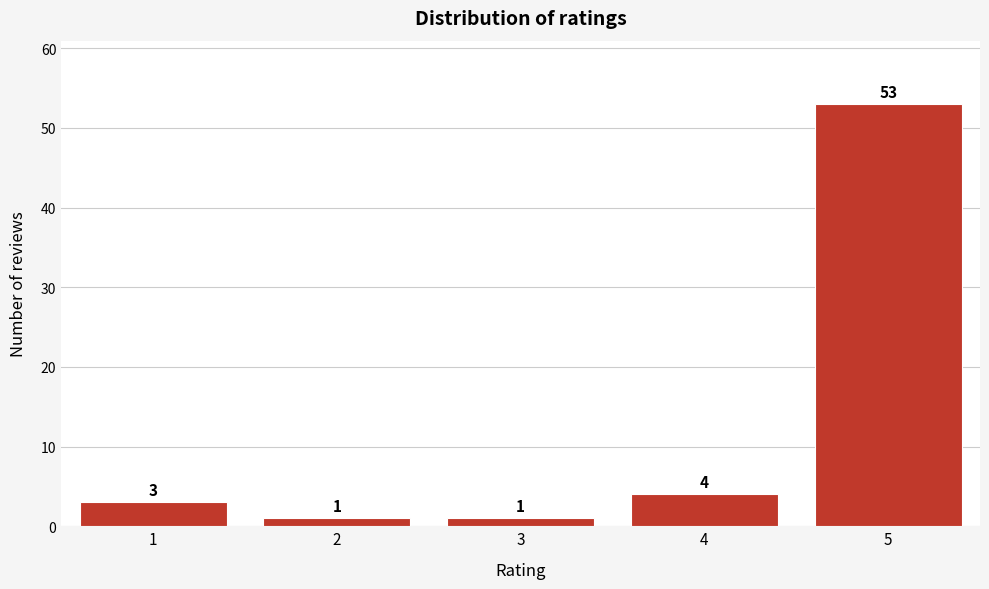

Reading left to right, list all the values displayed in this chart.

1=3	2=1	3=1	4=4	5=53